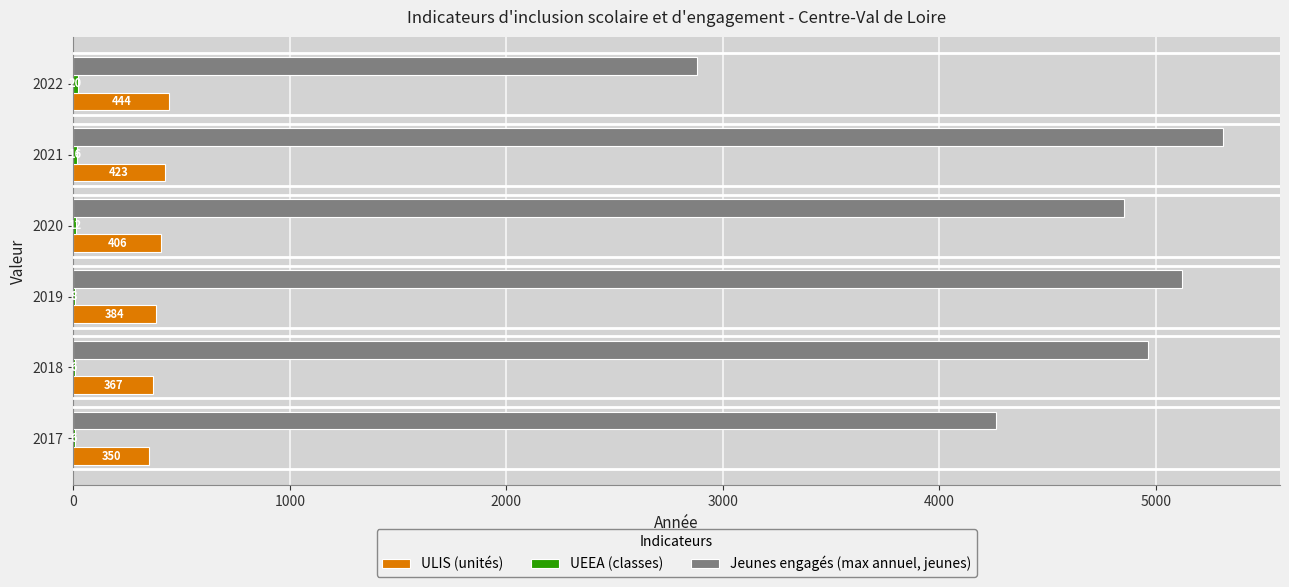

Which series has the largest total across all categories?

Jeunes engagés (max annuel, jeunes)